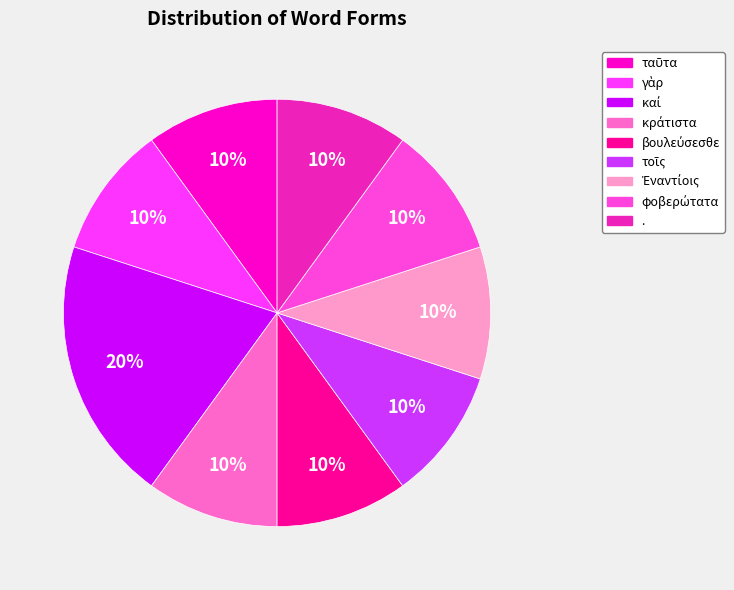

How many slices are in this pie chart?

9